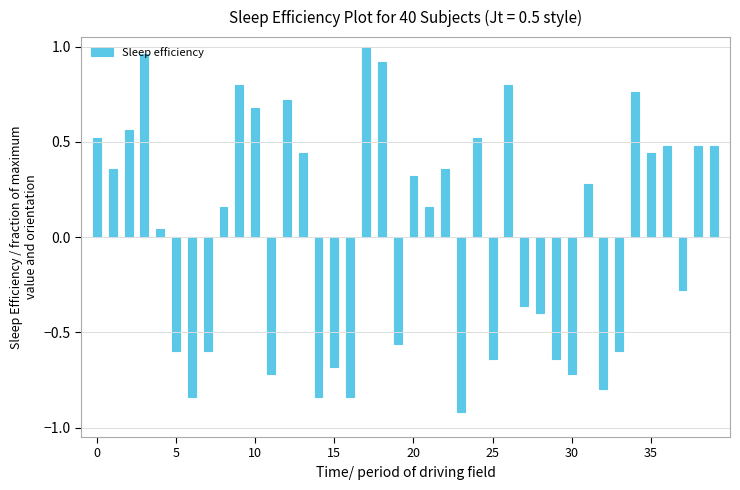

What is the difference between the maximum and minimum values?

1.9